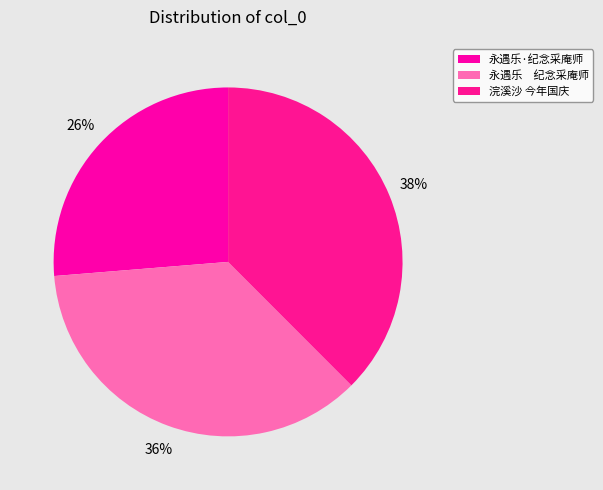

Count the number of slices in the pie.

3